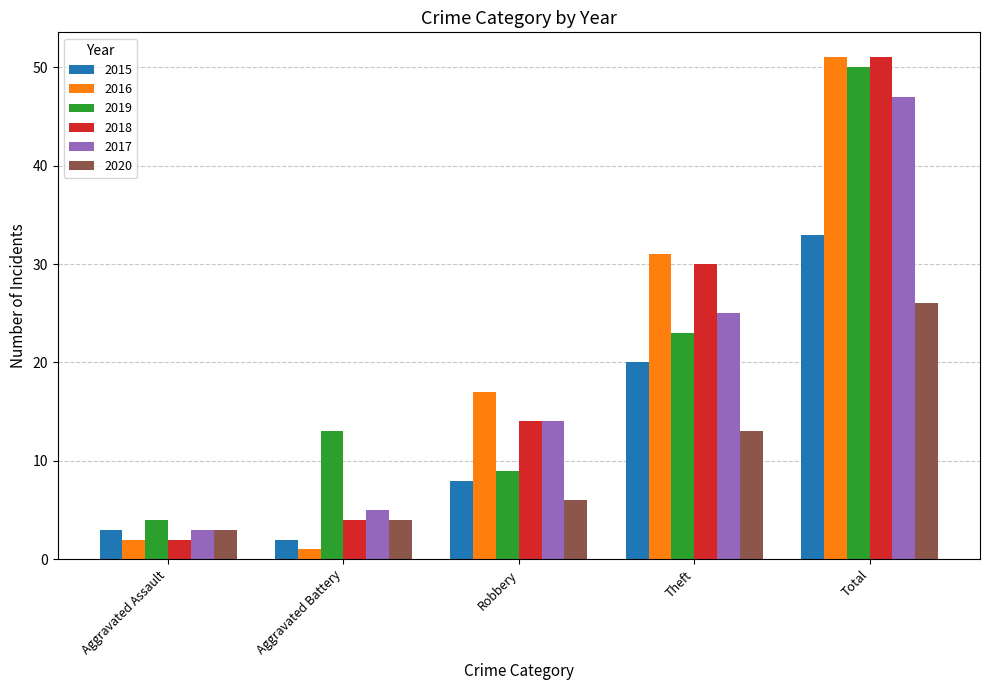

True or false: 2016 has a value of 51 at Total.

True